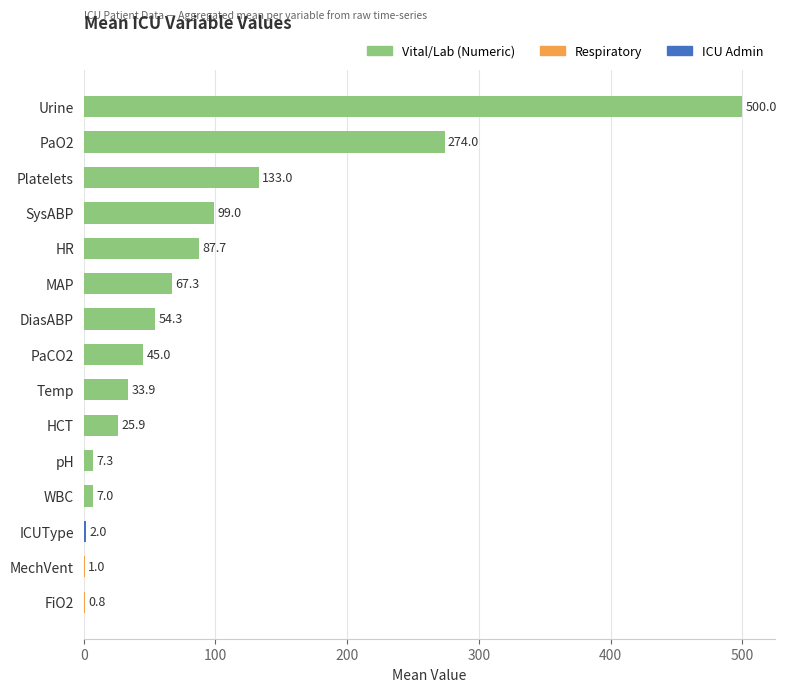

What is the change in value from SysABP to PaCO2?

-54.0